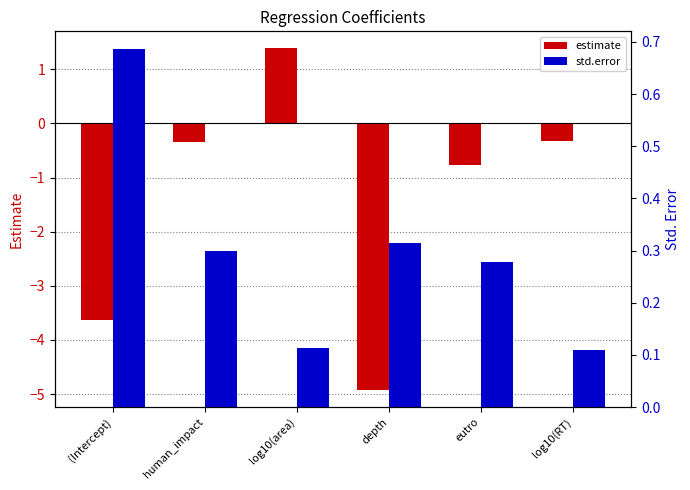

Which series has the largest range (max minus min)?

estimate